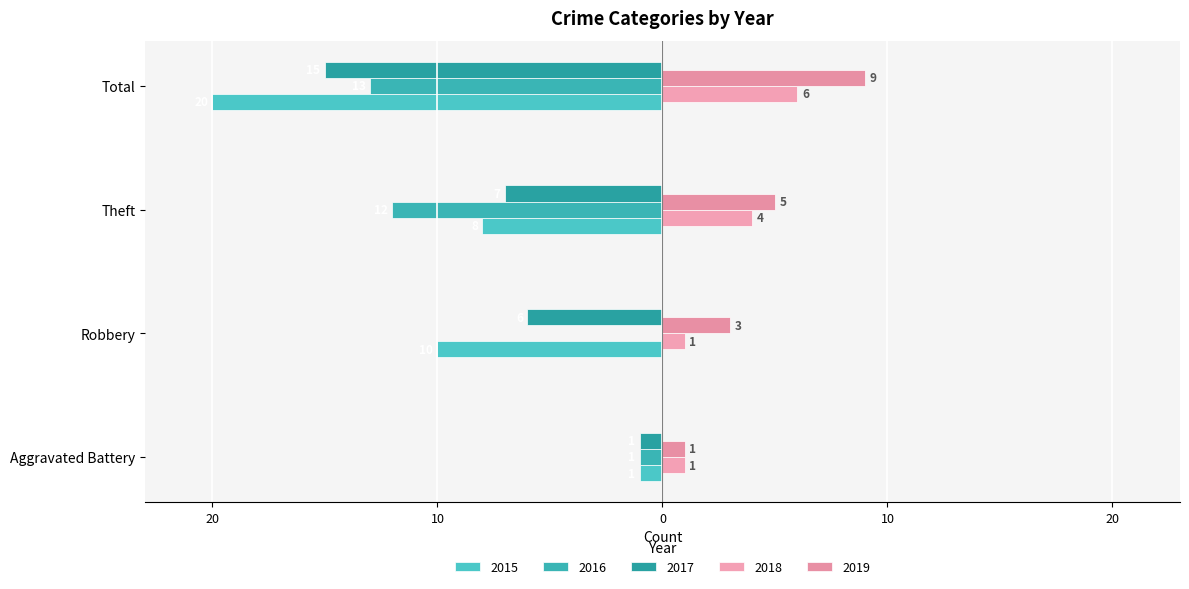

What is the value of the 2015 bar at the 2nd from the left?

-10